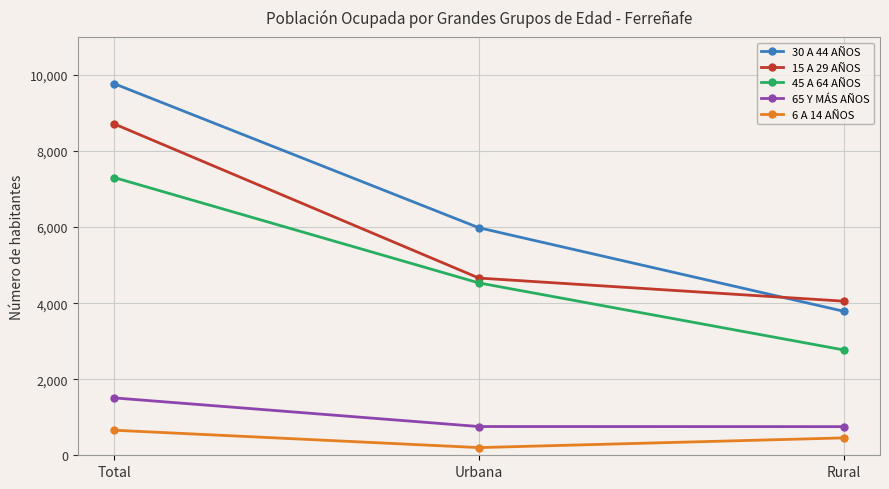

At which label is 45 A 64 AÑOS closest to 5037?

Urbana